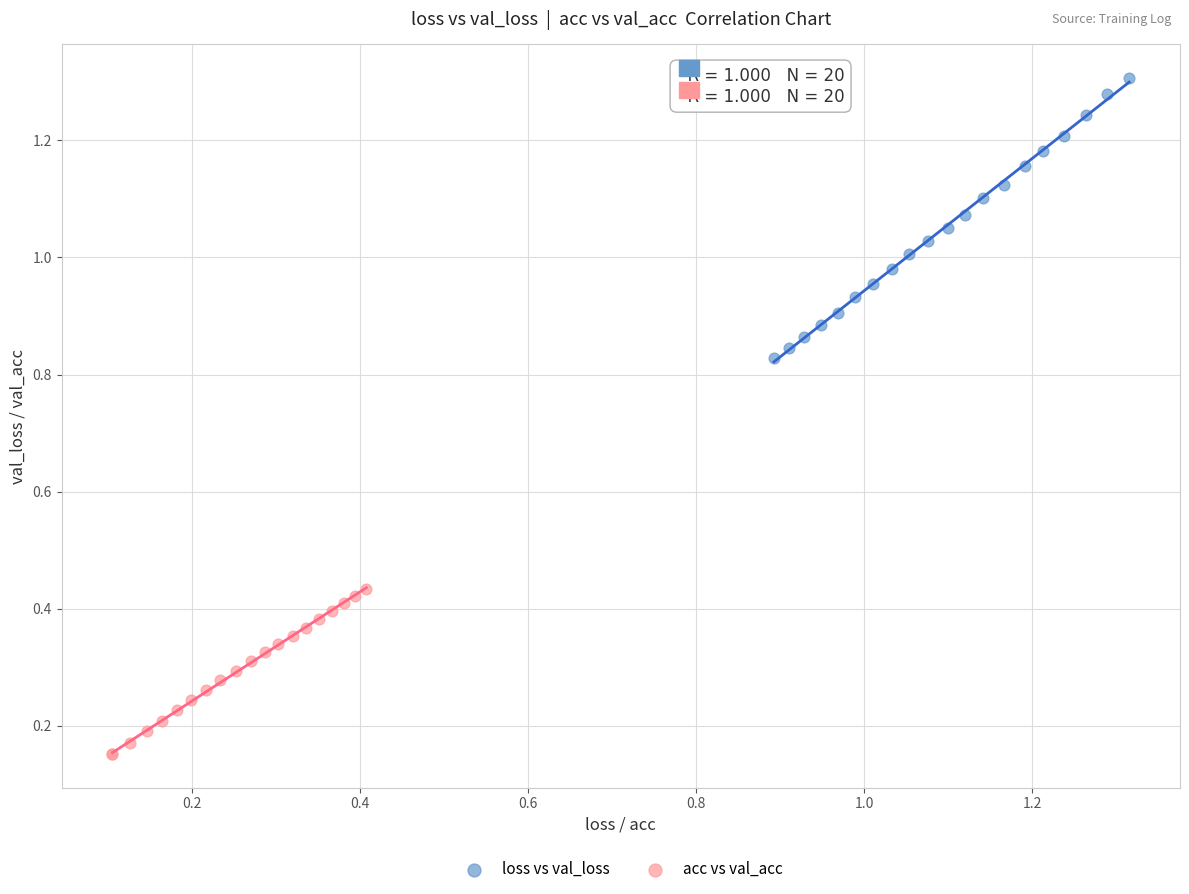

Which series contains the highest Y value?

loss vs val_loss